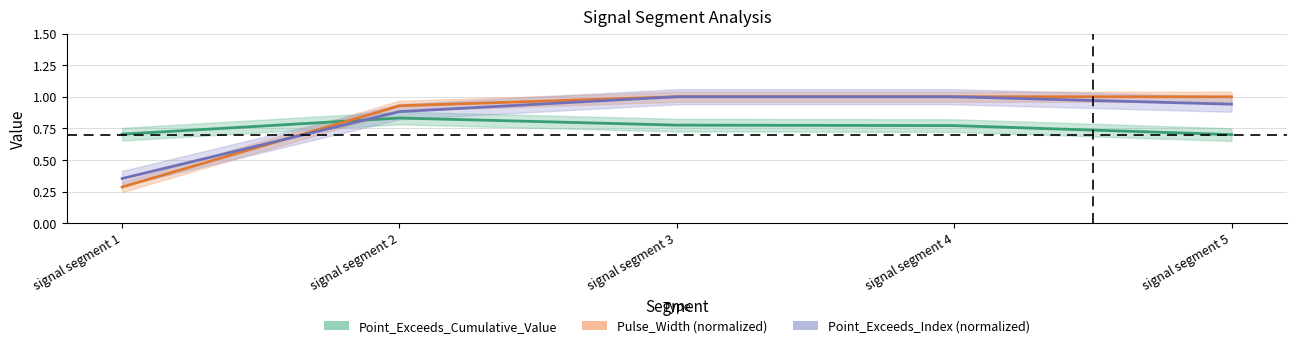

What is the difference between the maximum and minimum values in the Point_Exceeds_Index series?

0.6